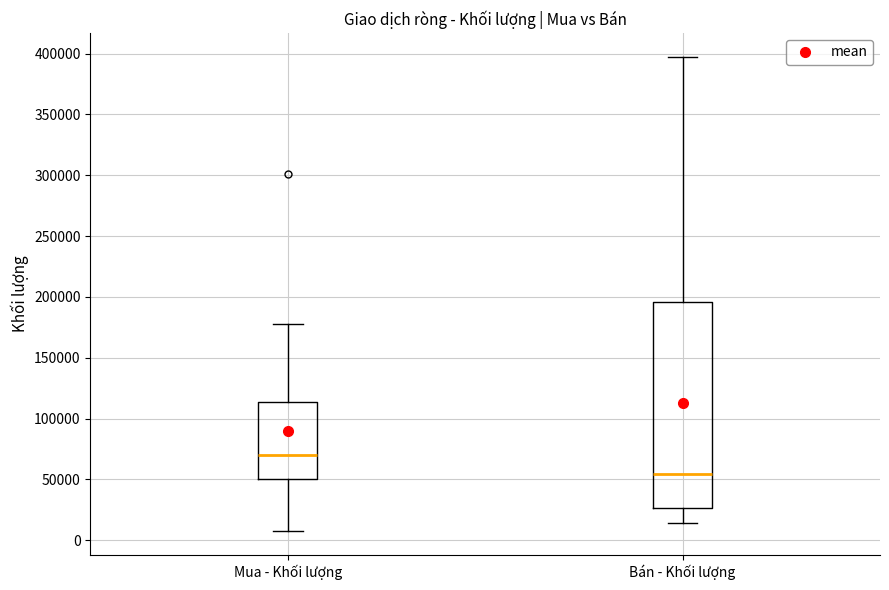

Which box has the lowest median line?

Bán - Khối lượng